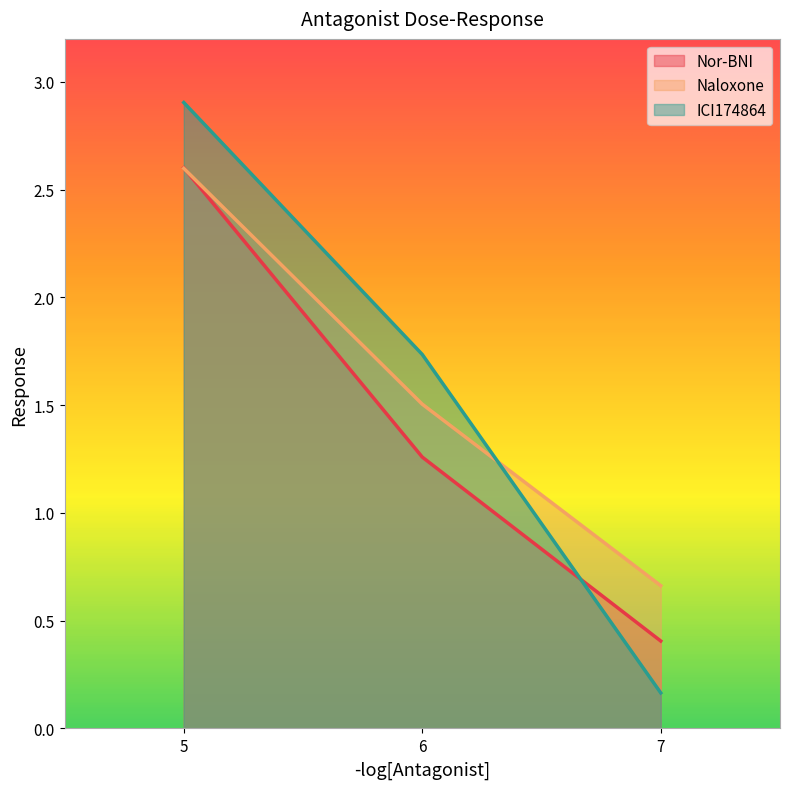

Is it true that Naloxone equals 2.6 at 5?

True